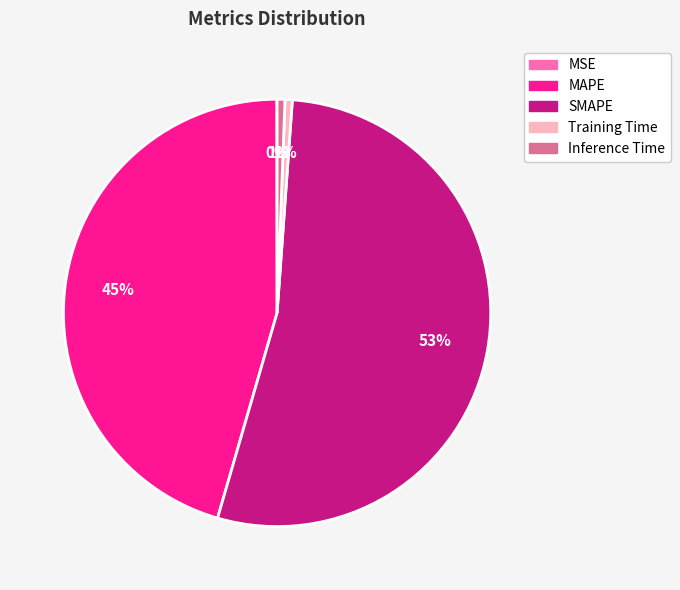

Between SMAPE and MAPE, which is larger?

SMAPE